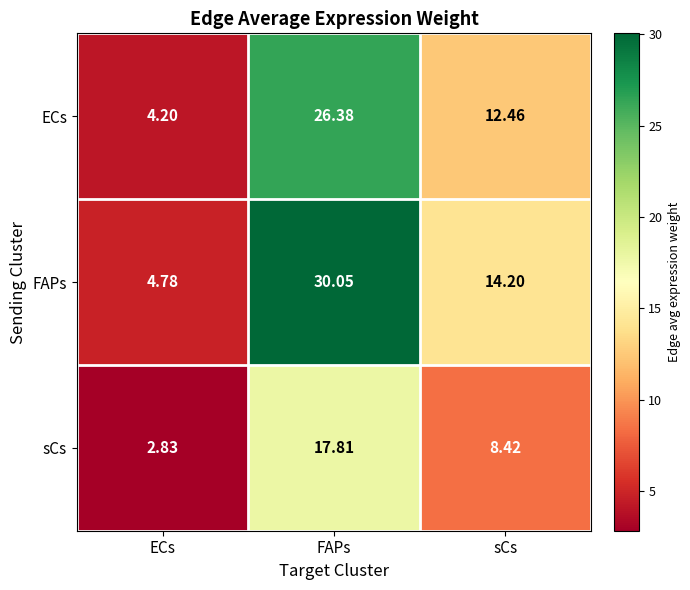

List the series in order of their peak value, highest first.

FAPs, ECs, sCs